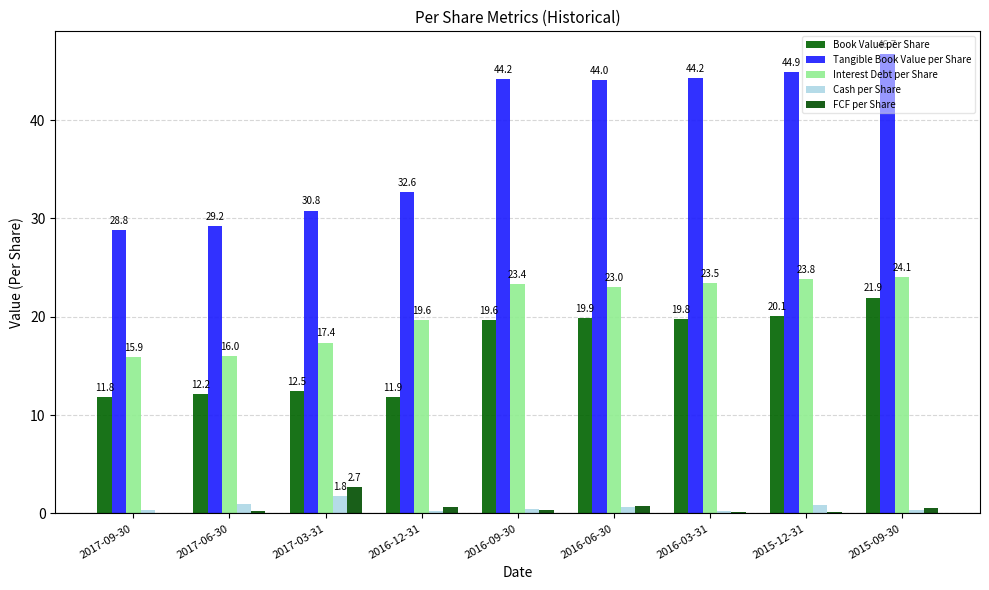

What is the value of the Book Value per Share bar at the 8th from the left?

20.1